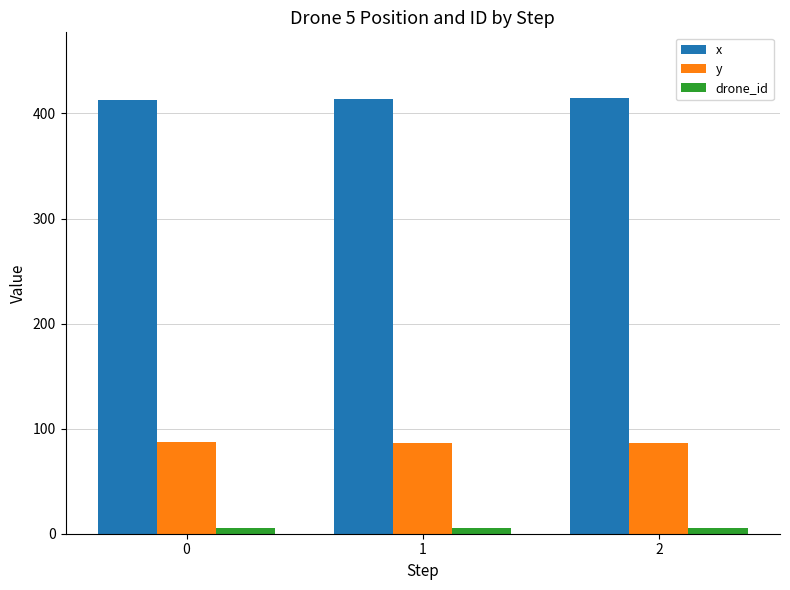

How many x values are between 413 and 415?

3